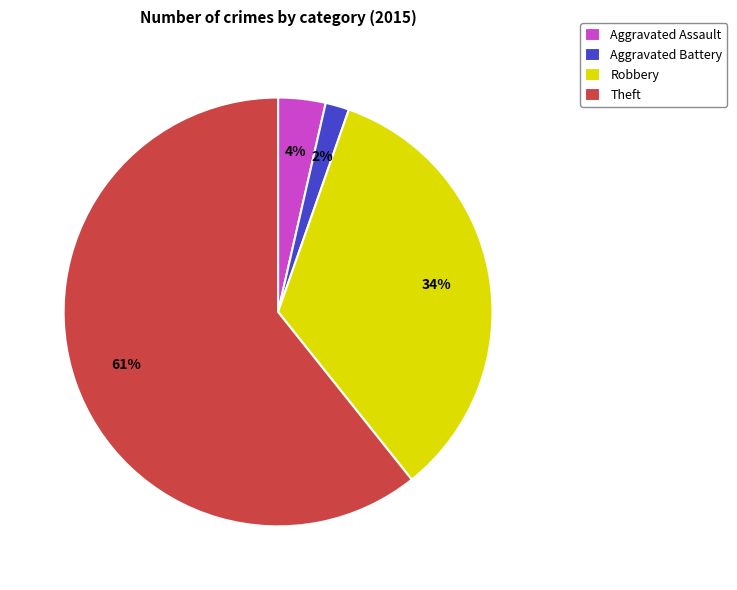

What is the smallest slice in the pie chart?

Aggravated Battery